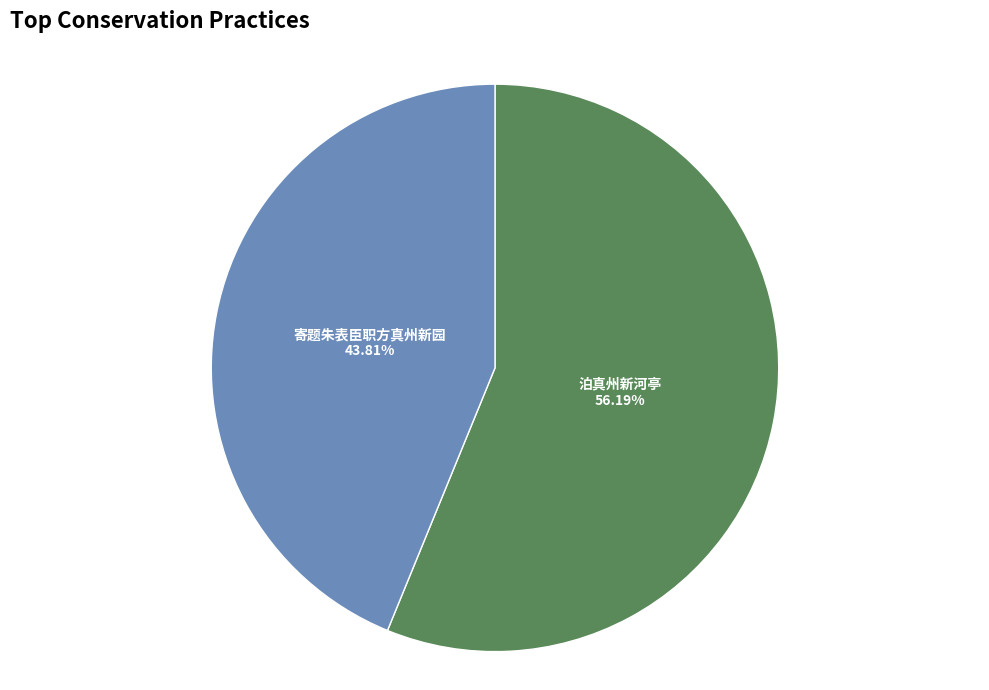

Is there any slice that represents more than half of the pie?

Yes